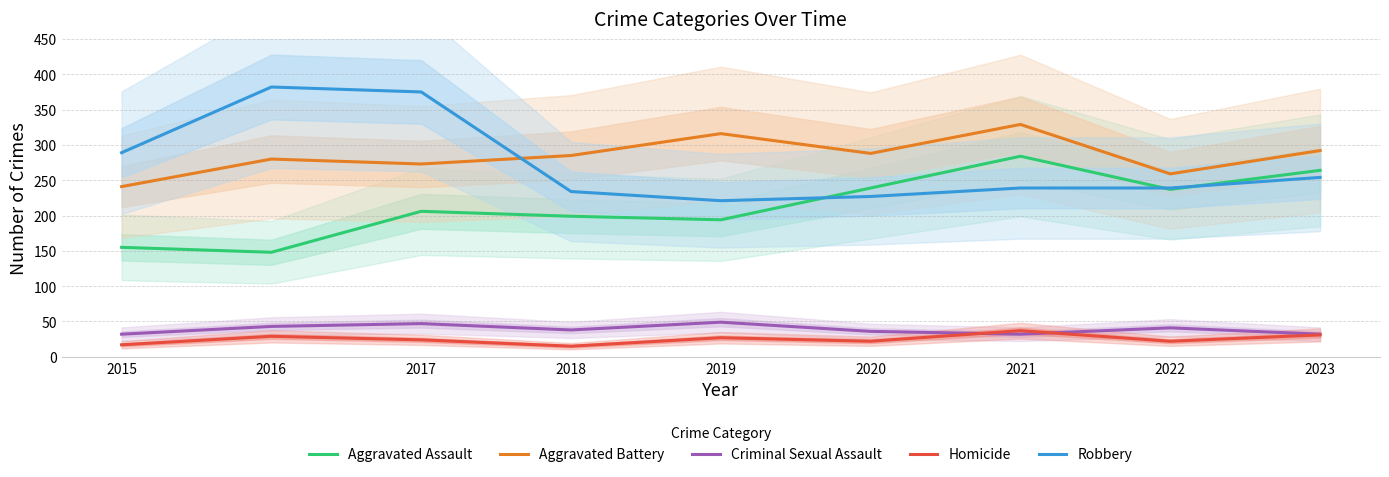

What is the value of the Aggravated Assault point at the 9th from the left?

264